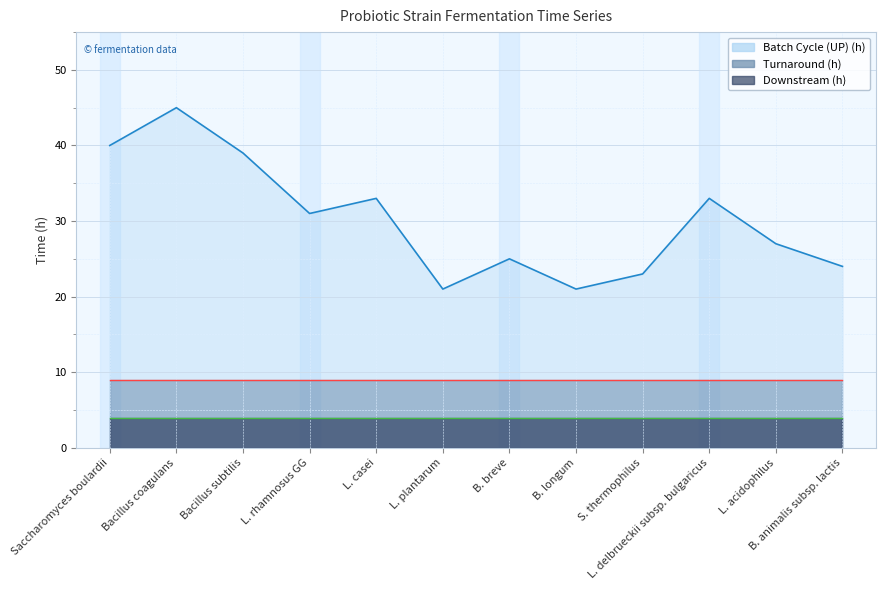

Where is Batch Cycle (UP) (h) nearest to the value 33?

L. casei